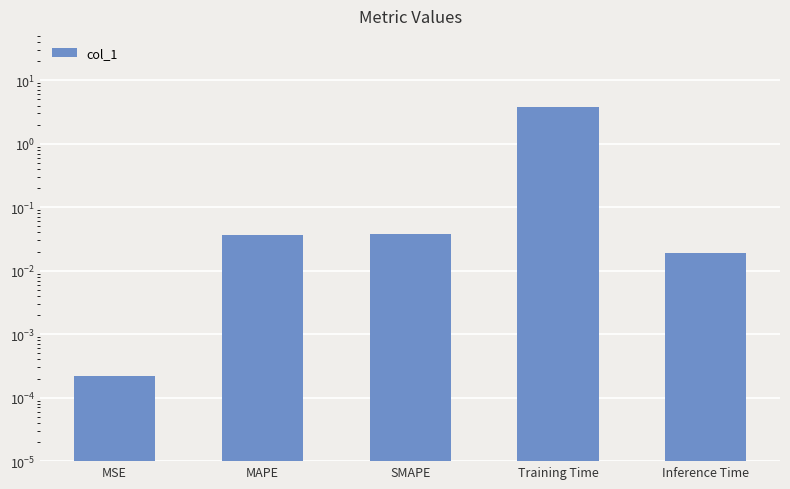

At which category does the chart reach its peak across all series?

Training Time